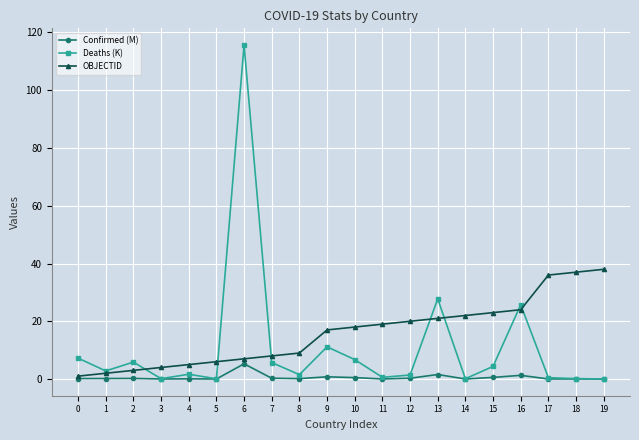

True or false: Confirmed (M) has more than 2 interior local peaks.

True